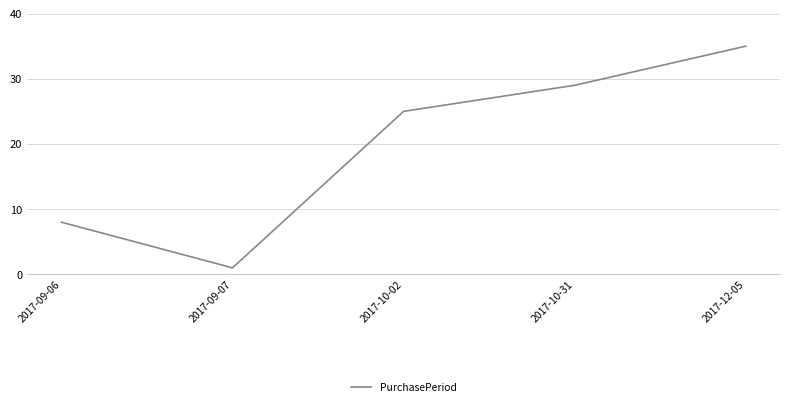

Reading left to right, list all the values displayed in this chart.

2017-09-06=8	2017-09-07=1	2017-10-02=25	2017-10-31=29	2017-12-05=35